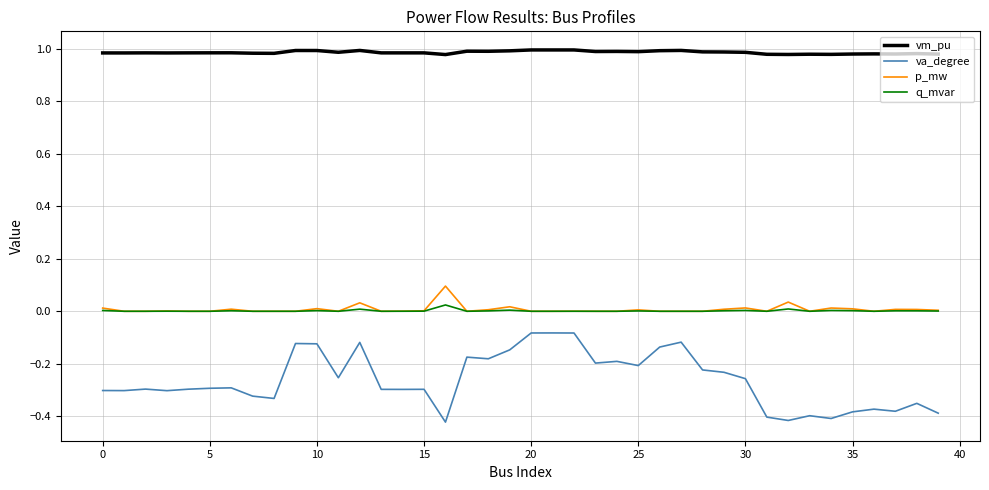

True or false: q_mvar and va_degree intersect in this chart.

False